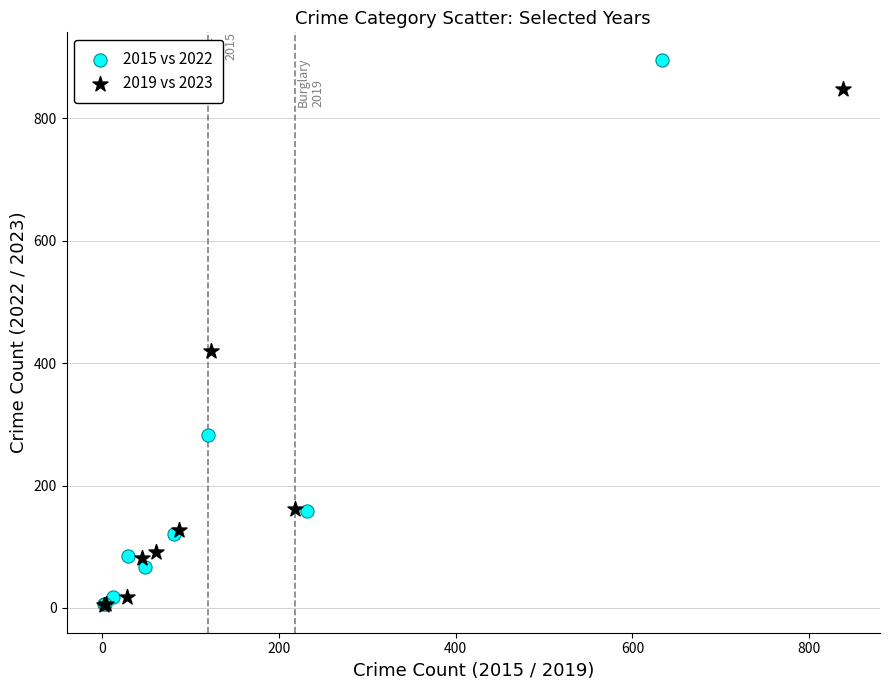

Which series has the largest Y range (max minus min)?

2015 vs 2022